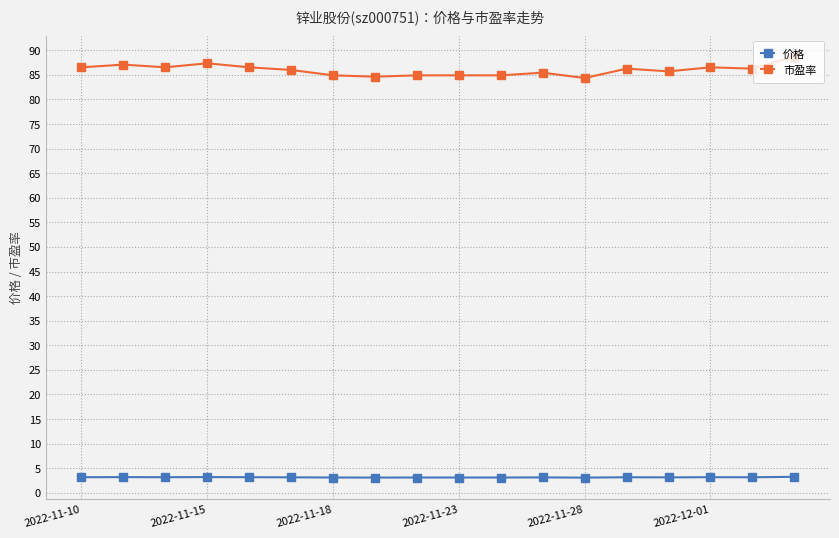

Count the number of categories in the chart.

18